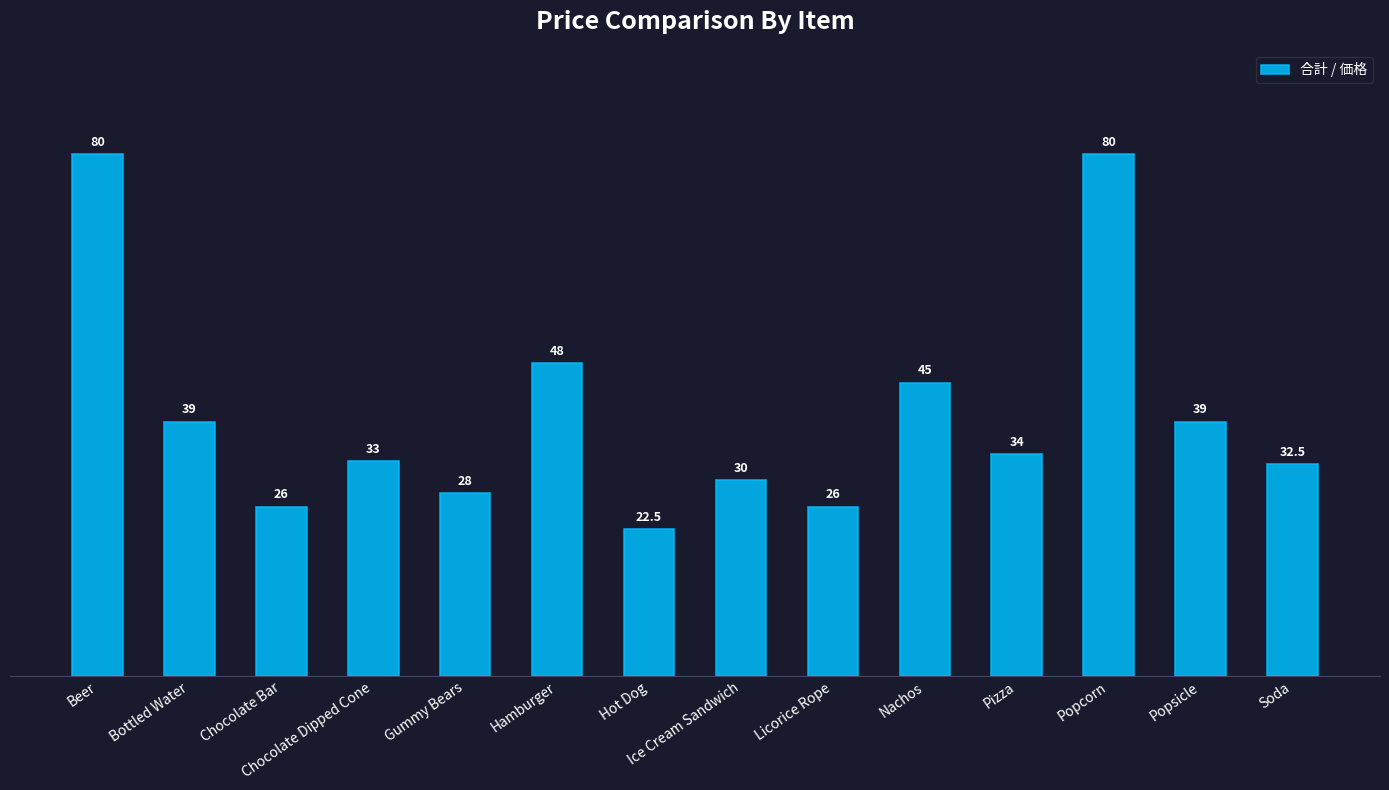

Does the chart contain any negative values?

No